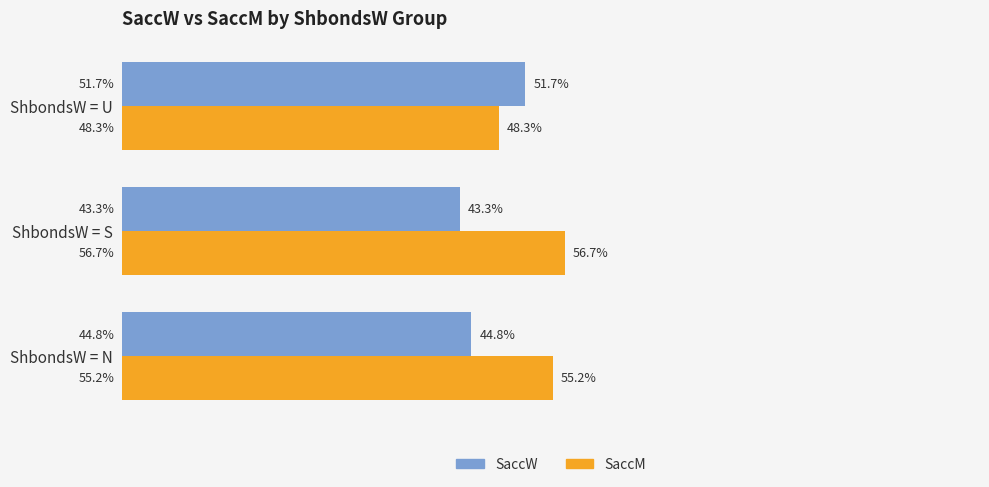

At which label is SaccM closest to 52?

ShbondsW = N